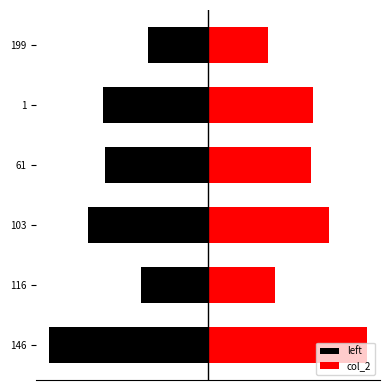

Between 146 and 61, which series saw the biggest shift?

left